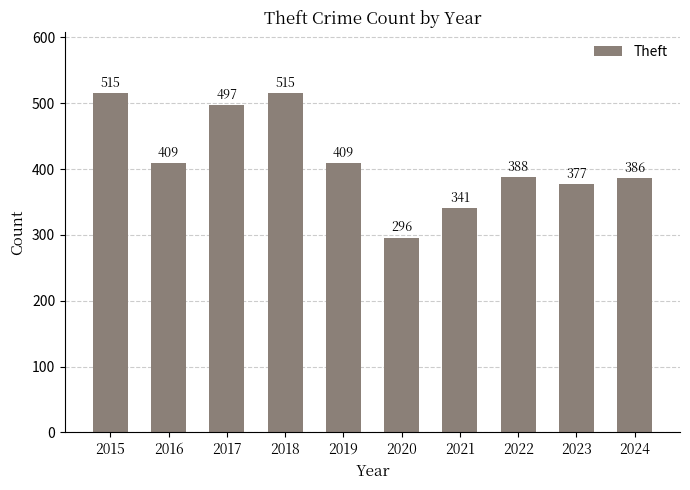

Does the chart contain stacked bars?

No